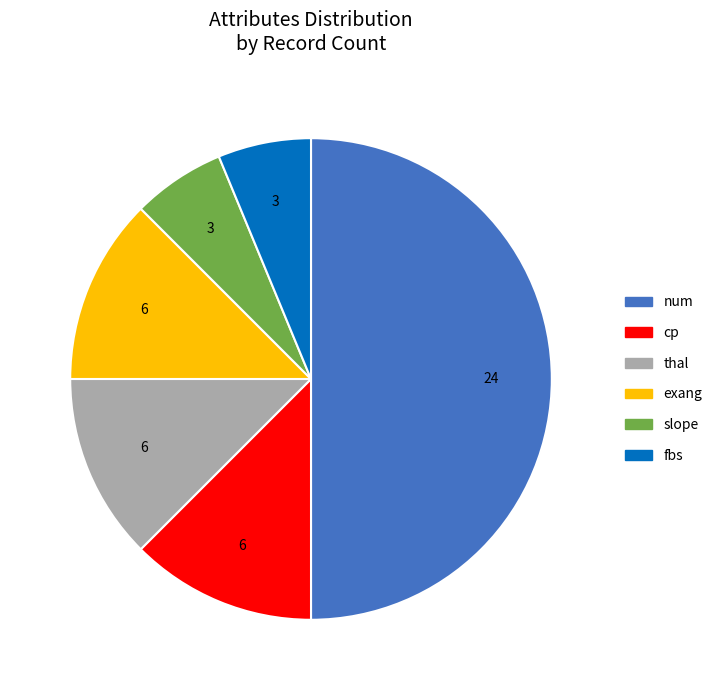

How many slices are in this pie chart?

6